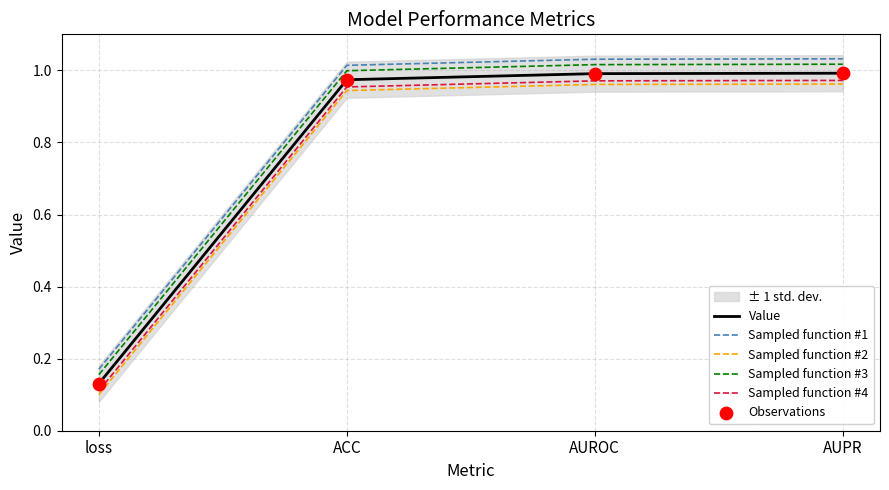

Which series has the largest total across all categories?

Sampled function #1